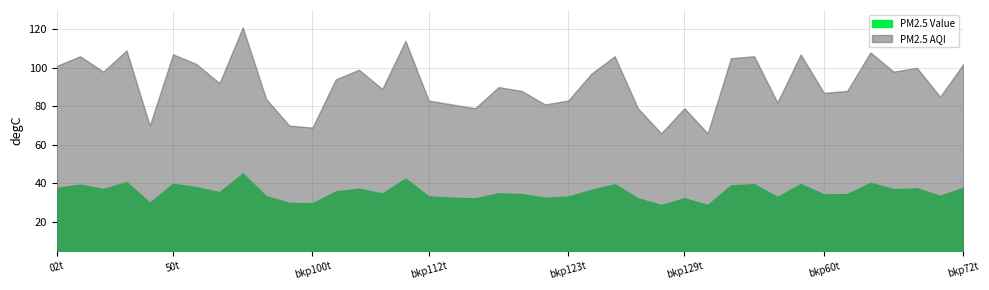

True or false: PM2.5 Value has a value of 28.8 at bkp128t.

True